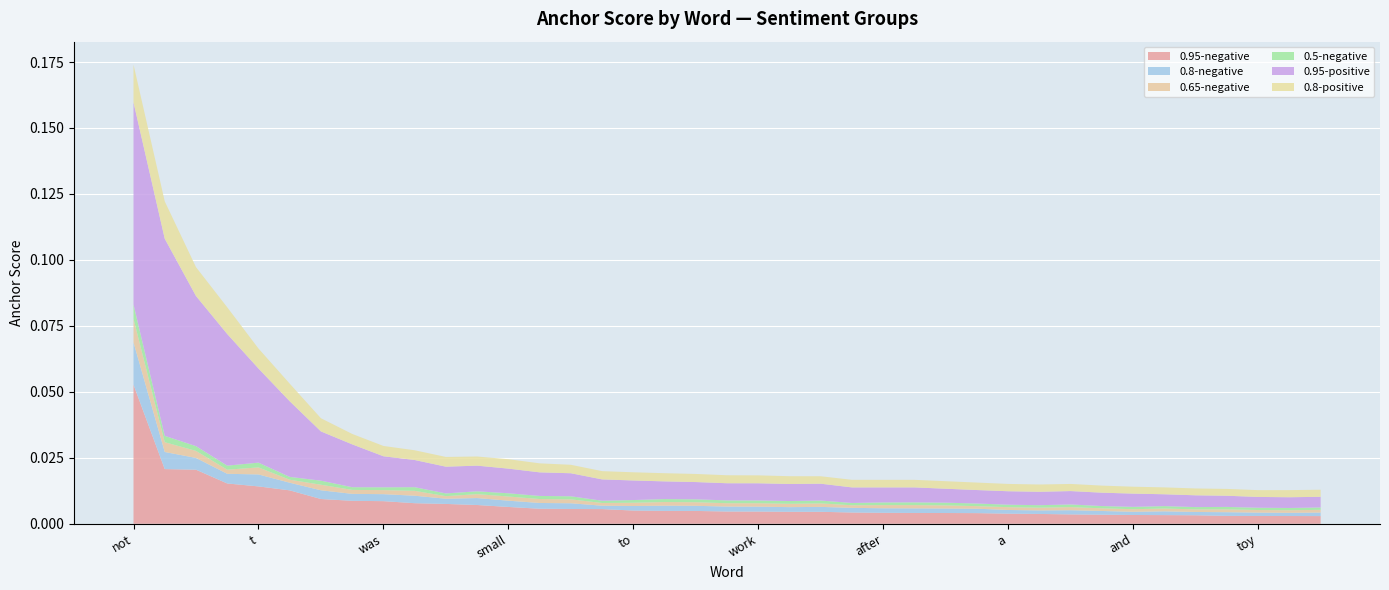

Reading left to right, extract all data points from this chart.

0.95-negative: 0.1	0.0	0.0	0.0	0.0	0.0	0.0	0.0	0.0	0.0	0.0	0.0	0.0	0.0	0.0	0.0	0.0	0.0	0.0	0.0	0.0	0.0	0.0	0.0	0.0	0.0	0.0	0.0	0.0	0.0	0.0	0.0	0.0	0.0	0.0	0.0	0.0	0.0	0.0
0.8-negative: 0.0	0.0	0.0	0.0	0.0	0.0	0.0	0.0	0.0	0.0	0.0	0.0	0.0	0.0	0.0	0.0	0.0	0.0	0.0	0.0	0.0	0.0	0.0	0.0	0.0	0.0	0.0	0.0	0.0	0.0	0.0	0.0	0.0	0.0	0.0	0.0	0.0	0.0	0.0
0.65-negative: 0.0	0.0	0.0	0.0	0.0	0.0	0.0	0.0	0.0	0.0	0.0	0.0	0.0	0.0	0.0	0.0	0.0	0.0	0.0	0.0	0.0	0.0	0.0	0.0	0.0	0.0	0.0	0.0	0.0	0.0	0.0	0.0	0.0	0.0	0.0	0.0	0.0	0.0	0.0
0.5-negative: 0.0	0.0	0.0	0.0	0.0	0.0	0.0	0.0	0.0	0.0	0.0	0.0	0.0	0.0	0.0	0.0	0.0	0.0	0.0	0.0	0.0	0.0	0.0	0.0	0.0	0.0	0.0	0.0	0.0	0.0	0.0	0.0	0.0	0.0	0.0	0.0	0.0	0.0	0.0
0.95-positive: 0.1	0.1	0.1	0.0	0.0	0.0	0.0	0.0	0.0	0.0	0.0	0.0	0.0	0.0	0.0	0.0	0.0	0.0	0.0	0.0	0.0	0.0	0.0	0.0	0.0	0.0	0.0	0.0	0.0	0.0	0.0	0.0	0.0	0.0	0.0	0.0	0.0	0.0	0.0
0.8-positive: 0.0	0.0	0.0	0.0	0.0	0.0	0.0	0.0	0.0	0.0	0.0	0.0	0.0	0.0	0.0	0.0	0.0	0.0	0.0	0.0	0.0	0.0	0.0	0.0	0.0	0.0	0.0	0.0	0.0	0.0	0.0	0.0	0.0	0.0	0.0	0.0	0.0	0.0	0.0